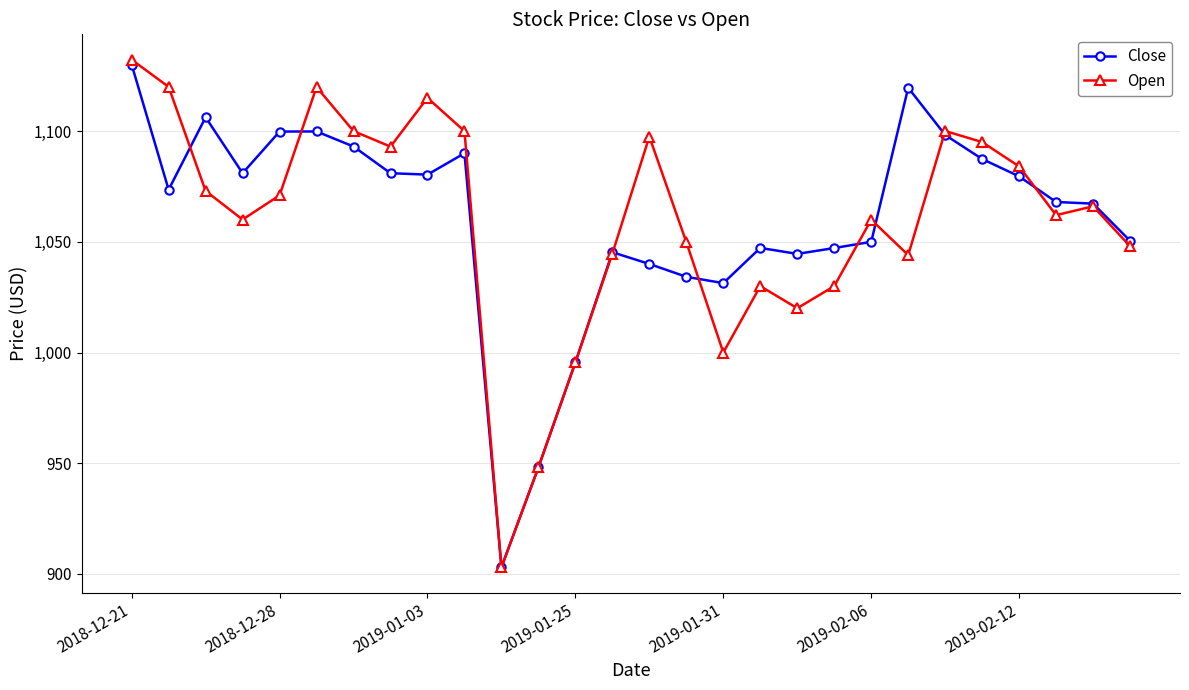

At how many categories does at least one series exceed 924?

27